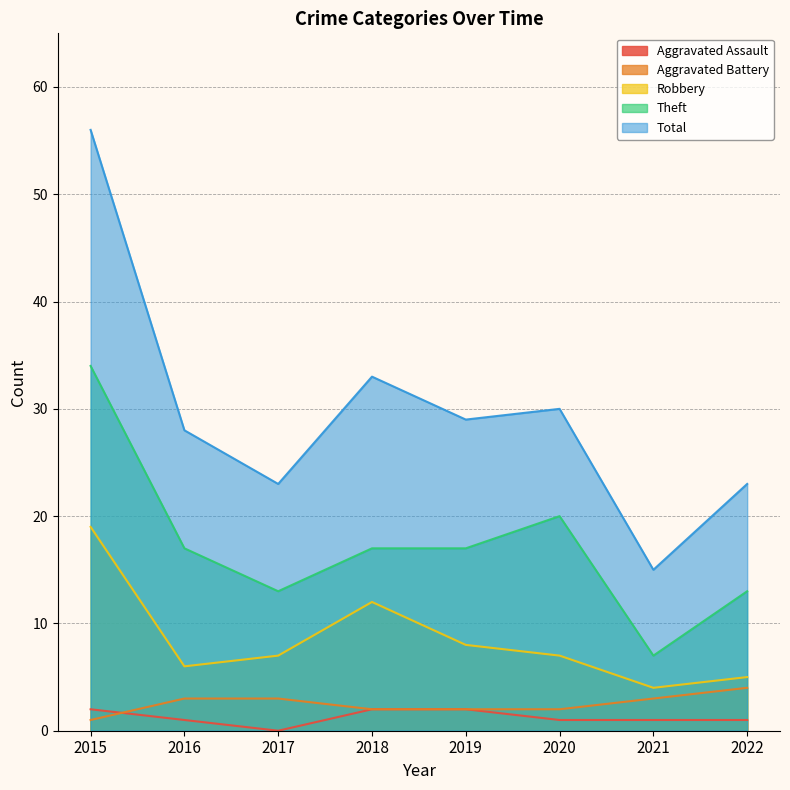

What is the difference between the highest and lowest values at 2015?

55